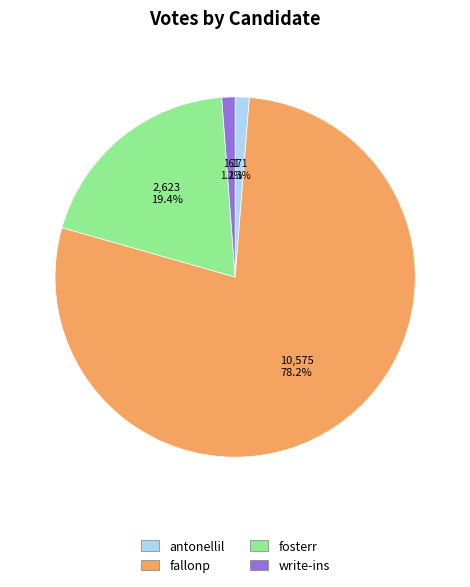

Between write-ins and fosterr, which is larger?

fosterr